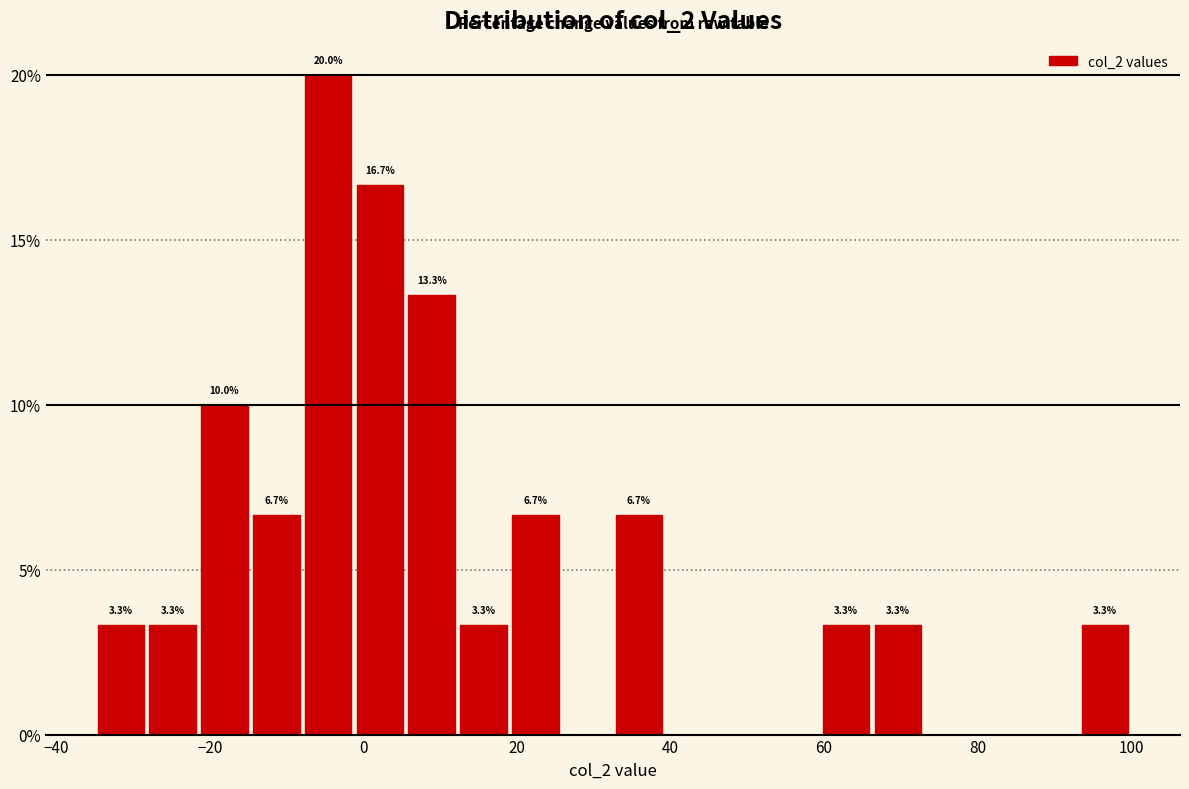

Around what value on the x-axis is the tallest bar? Give the approximate position of its centre, as read against the axis.

-4